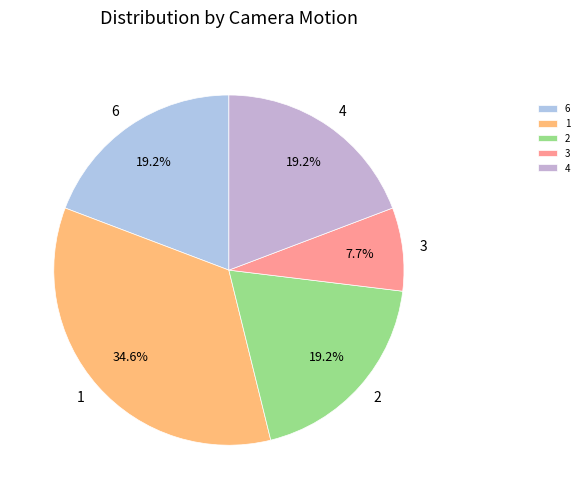

To the nearest percent, what percentage of the pie is 3?

8%